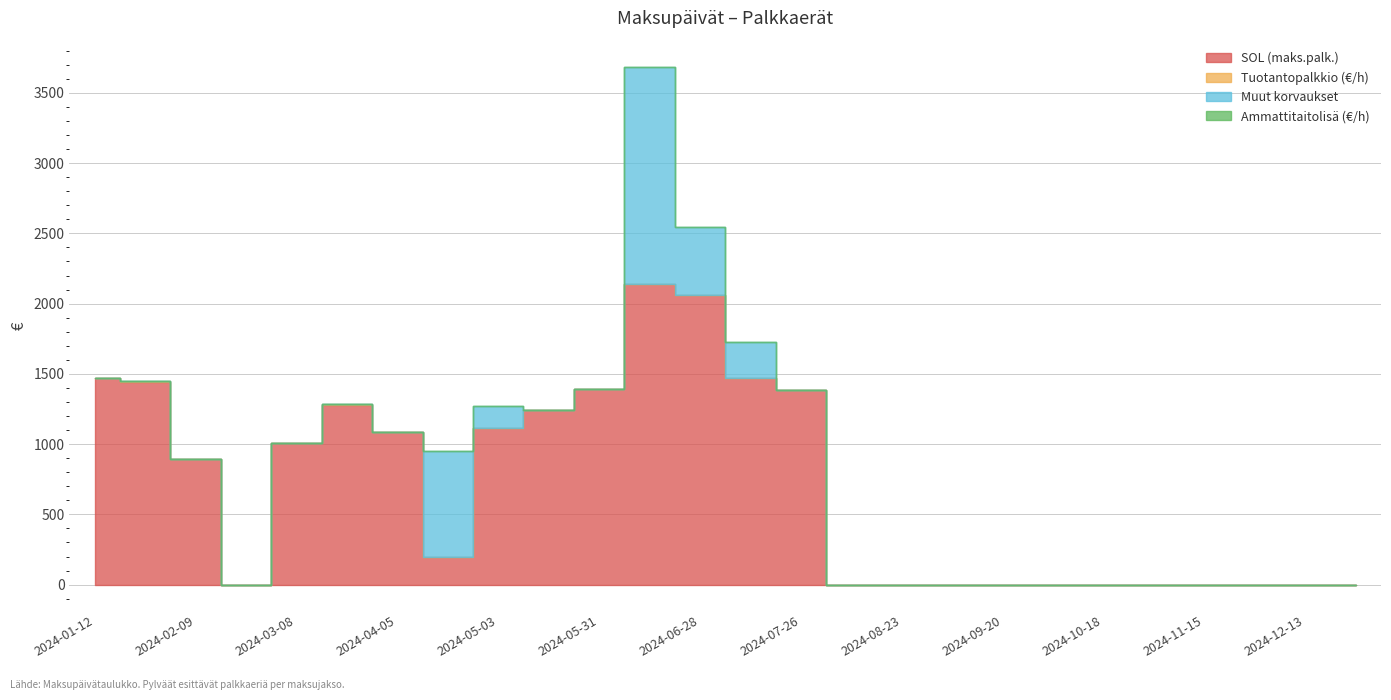

Reading right to left, list all the values displayed in this chart.

SOL (maks.palk.): 2024-12-27=0.0	2024-12-13=0.0	2024-11-29=0.0	2024-11-15=0.0	2024-11-01=0.0	2024-10-18=0.0	2024-10-04=0.0	2024-09-20=0.0	2024-09-06=0.0	2024-08-23=0.0	2024-08-09=0.0	2024-07-26=1382.2	2024-07-12=1469.6	2024-06-28=2063.3	2024-06-14=2140.2	2024-05-31=1389.2	2024-05-17=1242.2	2024-05-03=1113.7	2024-04-19=196.8	2024-04-05=1084.8	2024-03-22=1281.3	2024-03-08=1004.5	2024-02-23=0.0	2024-02-09=896.0	2024-01-26=1445.1	2024-01-12=1471.6
Tuotantopalkkio (€/h): 2024-12-27=0.0	2024-12-13=0.0	2024-11-29=0.0	2024-11-15=0.0	2024-11-01=0.0	2024-10-18=0.0	2024-10-04=0.0	2024-09-20=0.0	2024-09-06=0.0	2024-08-23=0.0	2024-08-09=0.0	2024-07-26=0.0	2024-07-12=0.5	2024-06-28=0.4	2024-06-14=0.5	2024-05-31=0.6	2024-05-17=0.9	2024-05-03=0.4	2024-04-19=0.0	2024-04-05=0.6	2024-03-22=0.7	2024-03-08=0.4	2024-02-23=0.0	2024-02-09=1.1	2024-01-26=1.1	2024-01-12=1.1
Muut korvaukset: 2024-12-27=0.0	2024-12-13=0.0	2024-11-29=0.0	2024-11-15=0.0	2024-11-01=0.0	2024-10-18=0.0	2024-10-04=0.0	2024-09-20=0.0	2024-09-06=0.0	2024-08-23=0.0	2024-08-09=0.0	2024-07-26=0.0	2024-07-12=257.6	2024-06-28=480.0	2024-06-14=1545.8	2024-05-31=0.0	2024-05-17=0.0	2024-05-03=154.0	2024-04-19=756.0	2024-04-05=0.0	2024-03-22=0.0	2024-03-08=0.0	2024-02-23=0.0	2024-02-09=0.0	2024-01-26=0.0	2024-01-12=0.0
Ammattitaitolisä (€/h): 2024-12-27=0.0	2024-12-13=0.0	2024-11-29=0.0	2024-11-15=0.0	2024-11-01=0.0	2024-10-18=0.0	2024-10-04=0.0	2024-09-20=0.0	2024-09-06=0.0	2024-08-23=0.0	2024-08-09=0.0	2024-07-26=0.0	2024-07-12=0.5	2024-06-28=0.5	2024-06-14=0.5	2024-05-31=0.5	2024-05-17=0.5	2024-05-03=0.5	2024-04-19=0.0	2024-04-05=0.5	2024-03-22=0.5	2024-03-08=0.5	2024-02-23=0.0	2024-02-09=0.5	2024-01-26=0.5	2024-01-12=0.5